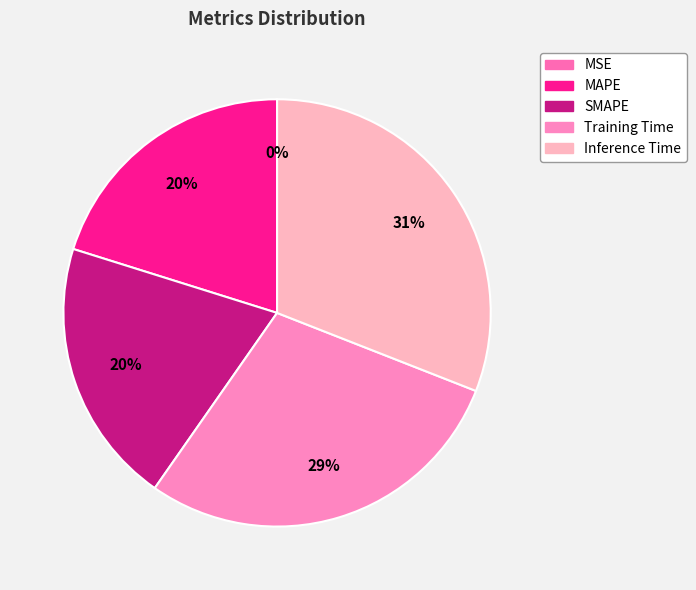

What is the smallest slice in the pie chart?

MSE